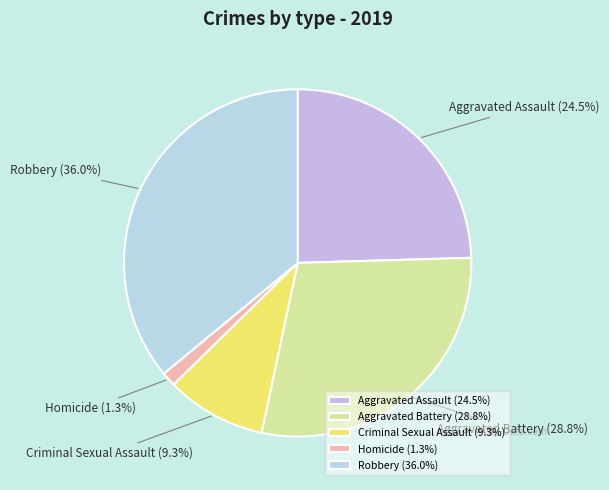

Is the sum of Criminal Sexual Assault and Homicide greater than half?

No